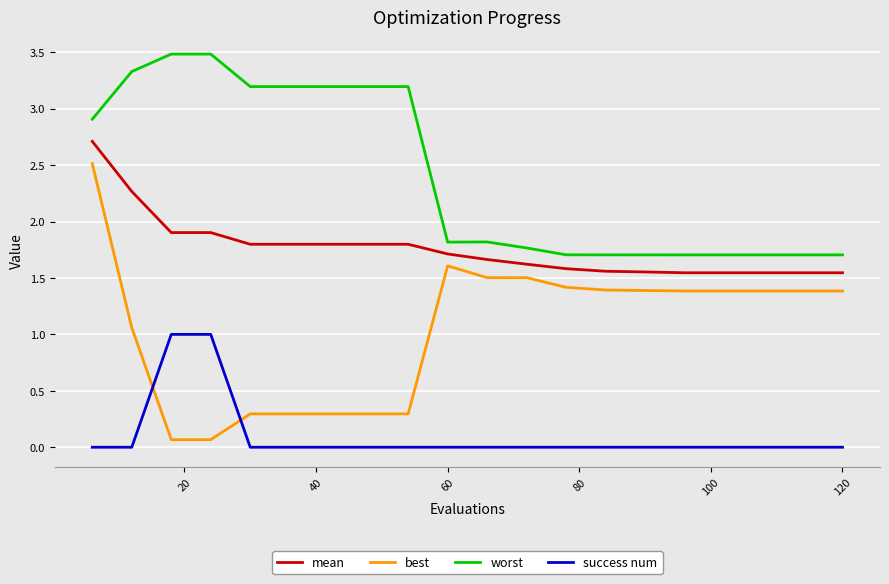

True or false: best and mean cross at least once.

False